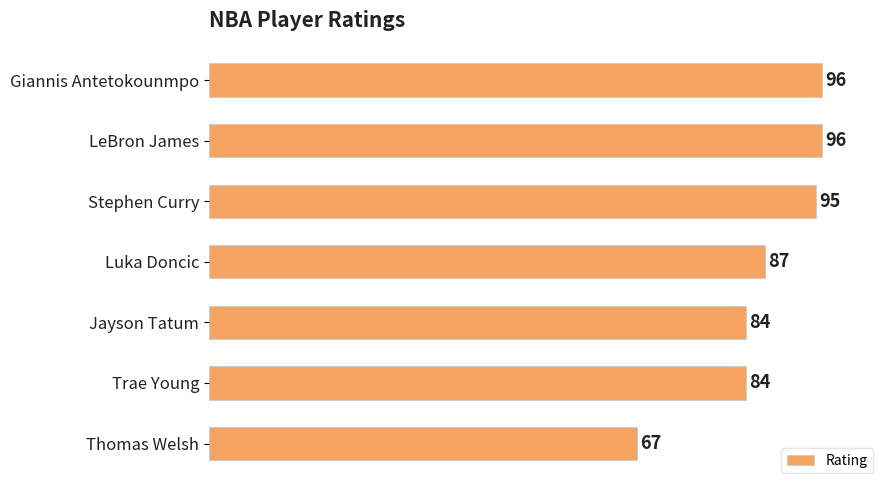

Does the chart contain stacked bars?

No